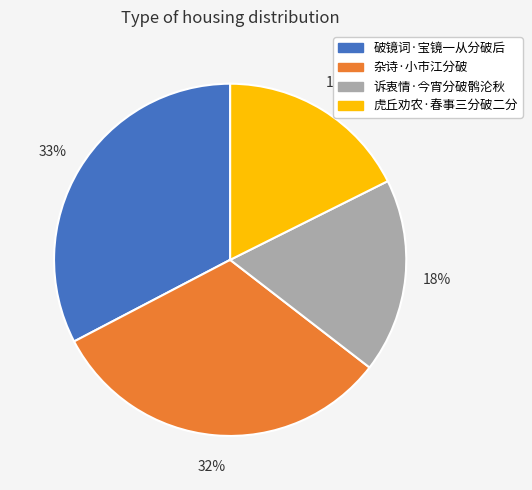

To the nearest percent, what portion does 虎丘劝农·春事三分破二分 represent?

18%